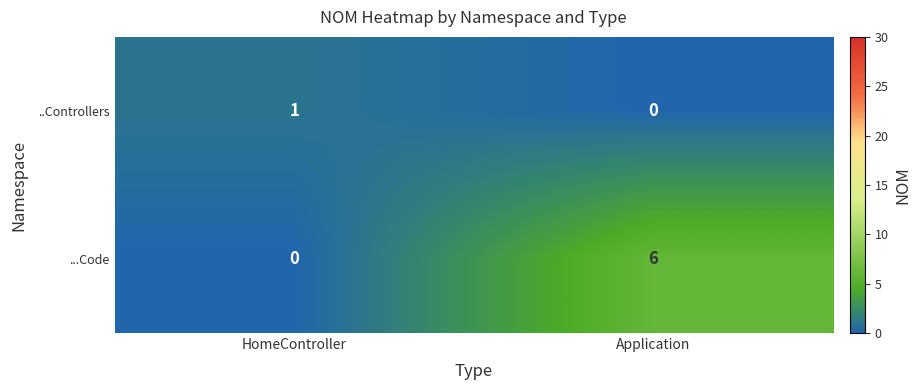

What is the maximum value shown in the chart?

6